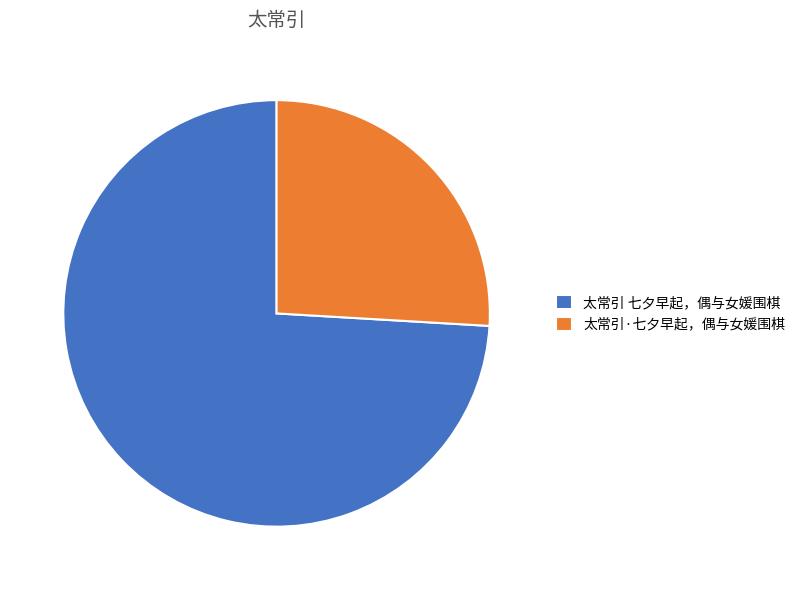

Rank the categories by value from highest to lowest.

太常引 七夕早起，偶与女媛围棋, 太常引·七夕早起，偶与女媛围棋